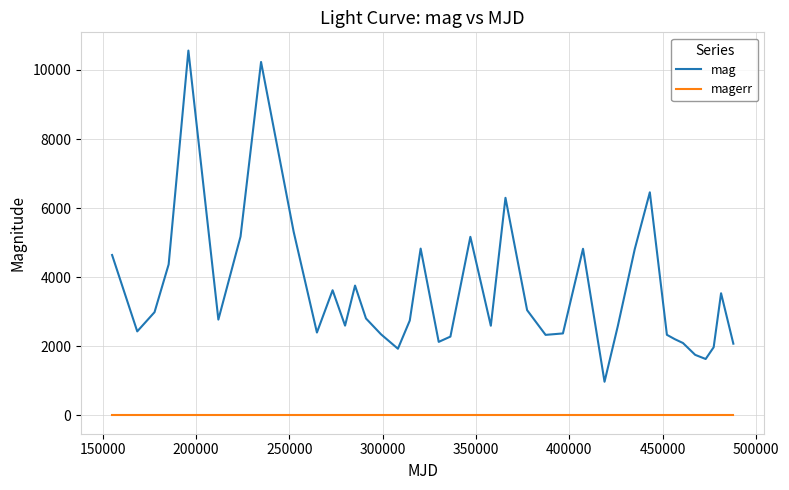

What is the minimum value shown in the chart?

0.1